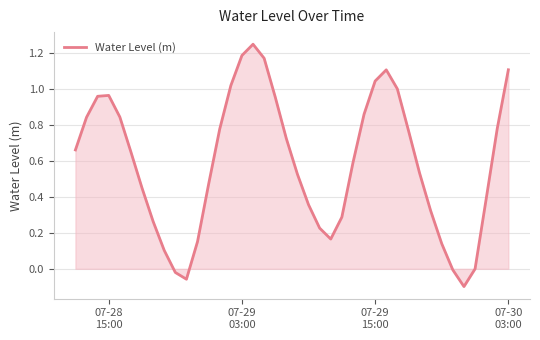

Does the chart display data point markers on the line(s)?

No